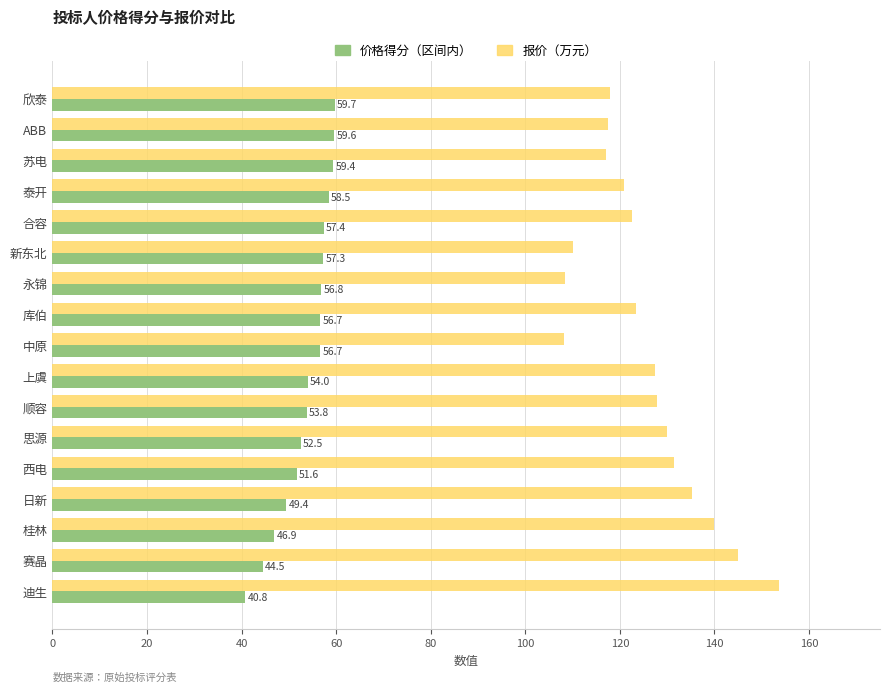

What is the sum of the 报价（万元） values at 永锦 and 新东北?

218.5